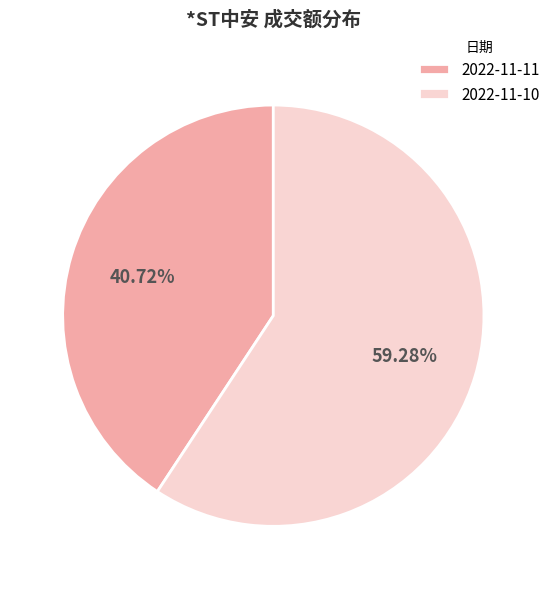

How many segments does this pie chart have?

2